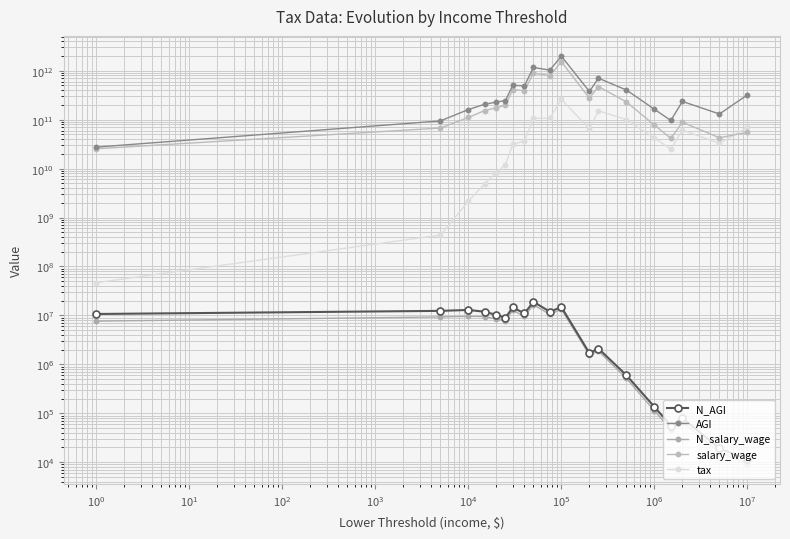

Between $\mathdefault{10^{5}}$ and $\mathdefault{10^{2}}$, which is larger?

$\mathdefault{10^{5}}$